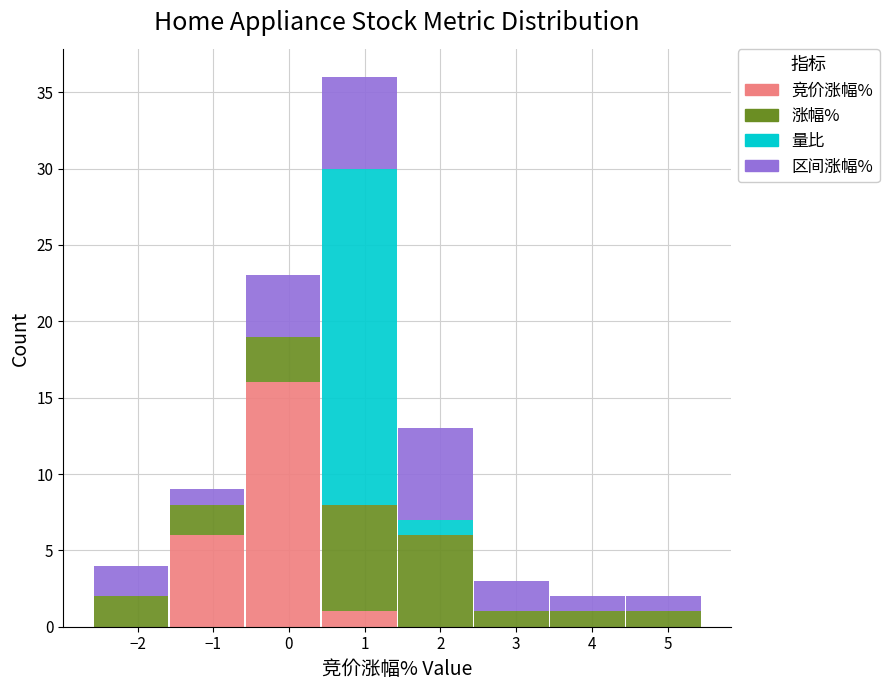

Reading left to right, list every stacked bar in this chart as the range it spans on the x-axis followed by its total height. Neither the bar edges nor the heights are printed on the chart, so give them approximately, as read against the axes.

-2.6 to -1.6: 4
-1.6 to -0.6: 9
-0.6 to 0.4: 23
0.4 to 1.4: 36
1.4 to 2.4: 13
2.4 to 3.4: 3
3.4 to 4.4: 2
4.4 to 5.5: 2